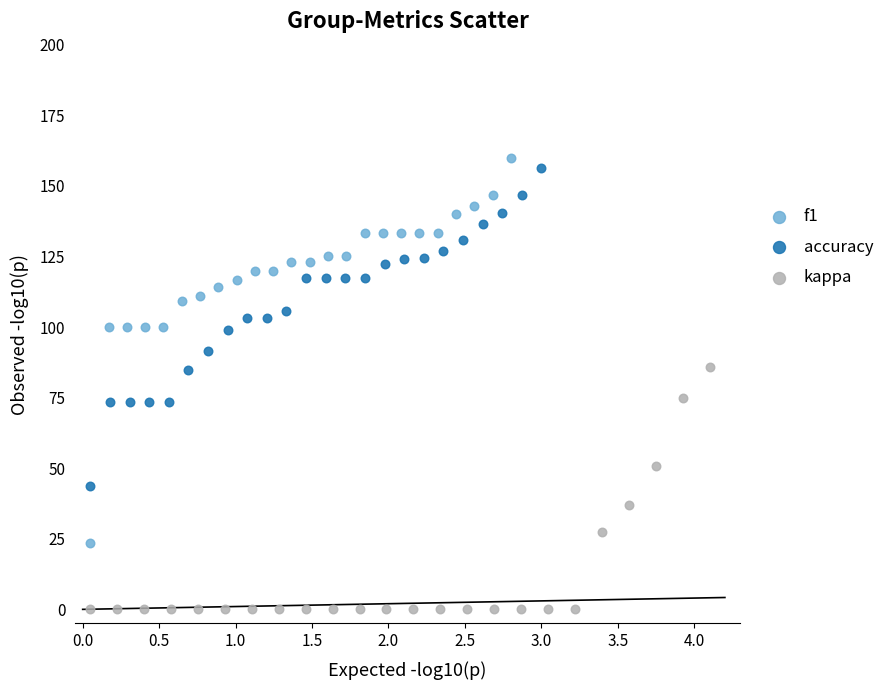

Which series contains the lowest Y value?

kappa